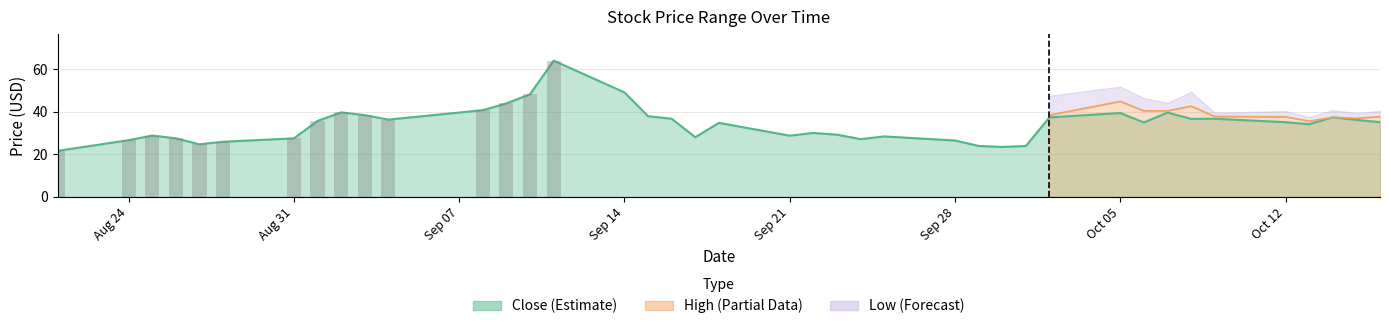

Reading left to right, extract all data points from this chart.

Close: 2020-08-21=21.7	2020-08-24=26.7	2020-08-25=28.9	2020-08-26=27.6	2020-08-27=24.8	2020-08-28=26.0	2020-08-31=27.6	2020-09-01=35.8	2020-09-02=39.8	2020-09-03=38.5	2020-09-04=36.4	2020-09-08=40.8	2020-09-09=44.0	2020-09-10=48.3	2020-09-11=64.2	2020-09-14=49.2	2020-09-15=38.0	2020-09-16=36.8	2020-09-17=28.1	2020-09-18=34.9	2020-09-21=28.8	2020-09-22=30.1	2020-09-23=29.3	2020-09-24=27.2	2020-09-25=28.5	2020-09-28=26.6	2020-09-29=24.0	2020-09-30=23.5	2020-10-01=24.0	2020-10-02=37.4	2020-10-05=39.5	2020-10-06=35.0	2020-10-07=39.7	2020-10-08=36.7	2020-10-09=36.8	2020-10-12=35.2	2020-10-13=34.2	2020-10-14=37.5	2020-10-15=36.3	2020-10-16=35.2
High: 2020-08-21=25.0	2020-08-24=27.9	2020-08-25=30.5	2020-08-26=29.4	2020-08-27=29.2	2020-08-28=27.0	2020-08-31=28.2	2020-09-01=37.7	2020-09-02=43.5	2020-09-03=42.5	2020-09-04=39.7	2020-09-08=42.0	2020-09-09=47.0	2020-09-10=49.2	2020-09-11=66.7	2020-09-14=62.5	2020-09-15=52.4	2020-09-16=44.0	2020-09-17=36.3	2020-09-18=36.0	2020-09-21=33.0	2020-09-22=30.6	2020-09-23=32.9	2020-09-24=28.9	2020-09-25=29.5	2020-09-28=29.9	2020-09-29=26.8	2020-09-30=25.9	2020-10-01=25.0	2020-10-02=38.5	2020-10-05=45.0	2020-10-06=40.5	2020-10-07=40.5	2020-10-08=42.8	2020-10-09=37.9	2020-10-12=37.7	2020-10-13=35.7	2020-10-14=37.5	2020-10-15=37.0	2020-10-16=37.8
Low: 2020-08-21=20.3	2020-08-24=23.5	2020-08-25=27.2	2020-08-26=25.8	2020-08-27=24.3	2020-08-28=25.0	2020-08-31=26.0	2020-09-01=27.6	2020-09-02=36.5	2020-09-03=36.8	2020-09-04=30.2	2020-09-08=35.0	2020-09-09=43.1	2020-09-10=45.2	2020-09-11=49.0	2020-09-14=48.2	2020-09-15=34.9	2020-09-16=34.5	2020-09-17=28.0	2020-09-18=29.3	2020-09-21=27.6	2020-09-22=22.3	2020-09-23=27.5	2020-09-24=25.6	2020-09-25=26.5	2020-09-28=26.5	2020-09-29=23.8	2020-09-30=22.5	2020-10-01=23.0	2020-10-02=29.4	2020-10-05=38.1	2020-10-06=34.6	2020-10-07=36.7	2020-10-08=36.0	2020-10-09=36.1	2020-10-12=35.0	2020-10-13=33.7	2020-10-14=34.1	2020-10-15=34.6	2020-10-16=35.0